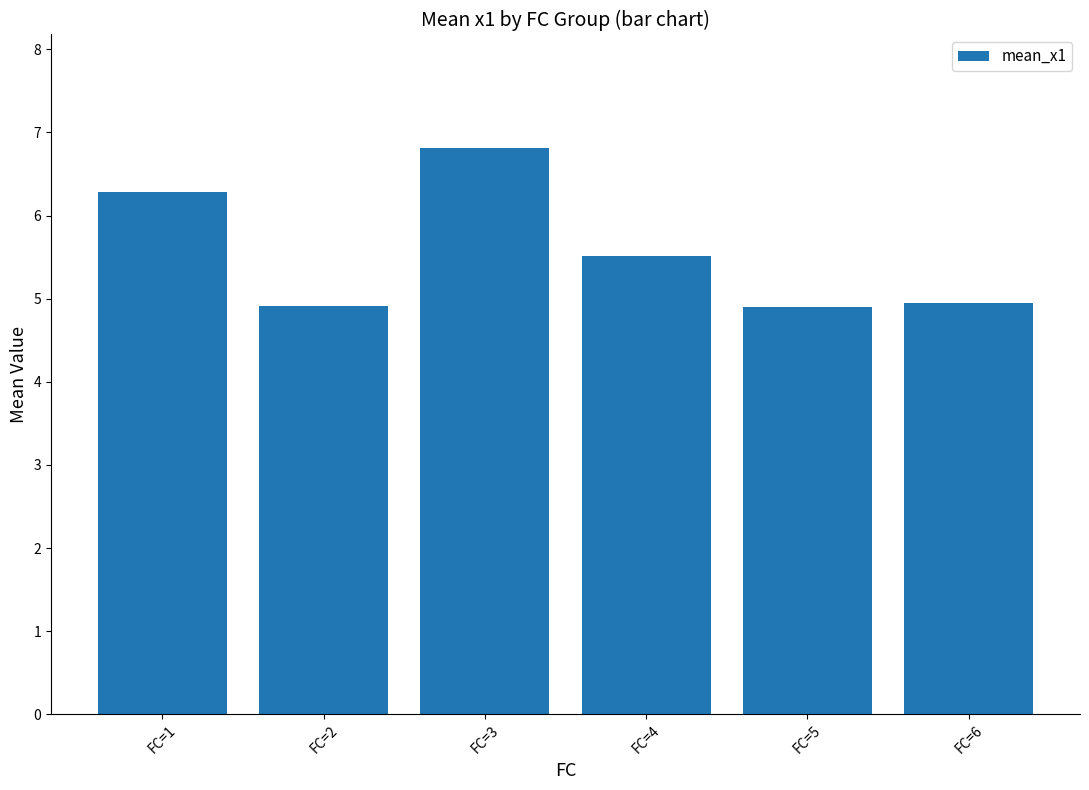

What is the greatest value displayed?

6.8